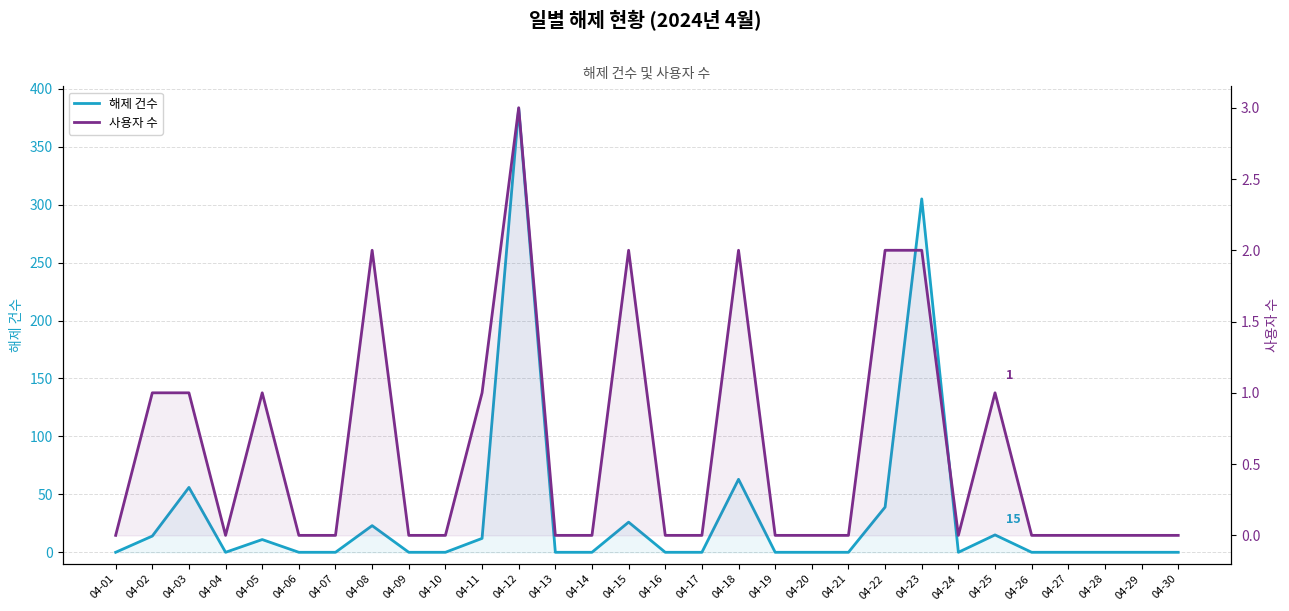

Reading right to left, extract all data points from this chart.

해제 건수: 04-30=0	04-29=0	04-28=0	04-27=0	04-26=0	04-25=15	04-24=0	04-23=305	04-22=39	04-21=0	04-20=0	04-19=0	04-18=63	04-17=0	04-16=0	04-15=26	04-14=0	04-13=0	04-12=383	04-11=12	04-10=0	04-09=0	04-08=23	04-07=0	04-06=0	04-05=11	04-04=0	04-03=56	04-02=14	04-01=0
사용자 수: 04-30=0	04-29=0	04-28=0	04-27=0	04-26=0	04-25=1	04-24=0	04-23=2	04-22=2	04-21=0	04-20=0	04-19=0	04-18=2	04-17=0	04-16=0	04-15=2	04-14=0	04-13=0	04-12=3	04-11=1	04-10=0	04-09=0	04-08=2	04-07=0	04-06=0	04-05=1	04-04=0	04-03=1	04-02=1	04-01=0